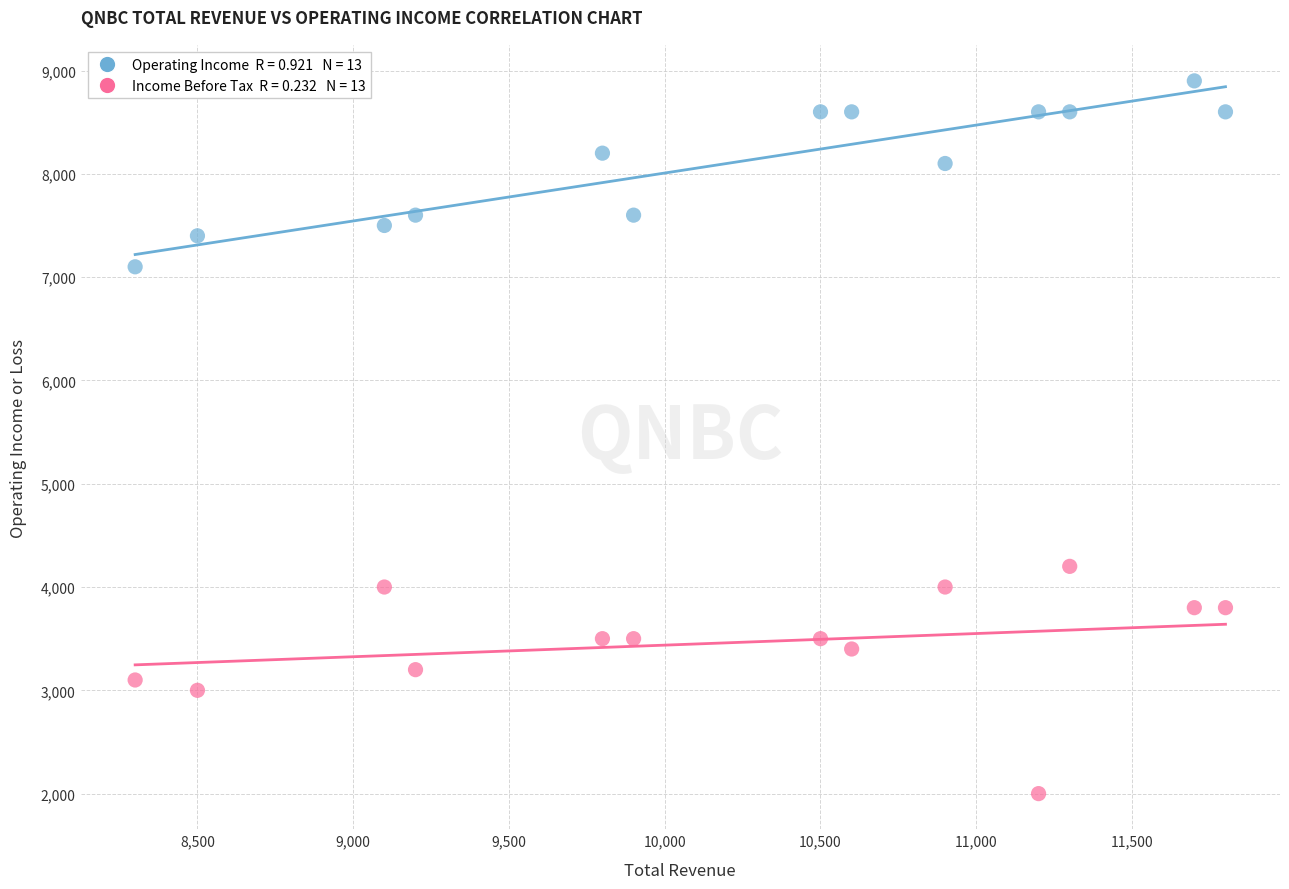

Across all series, what Y value is closest to 5450?

4200